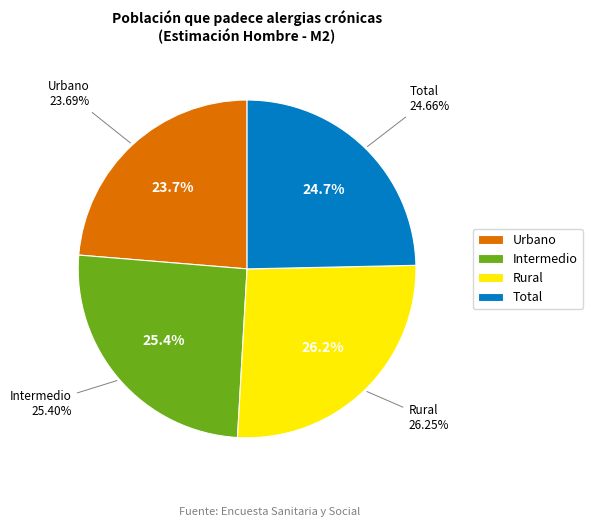

Is the sum of Total and Intermedio greater than half?

Yes